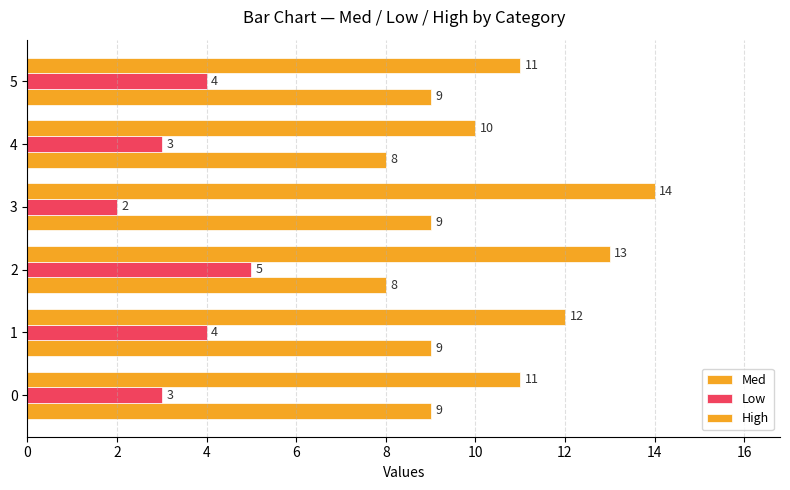

How many data points in High are less than 12?

3